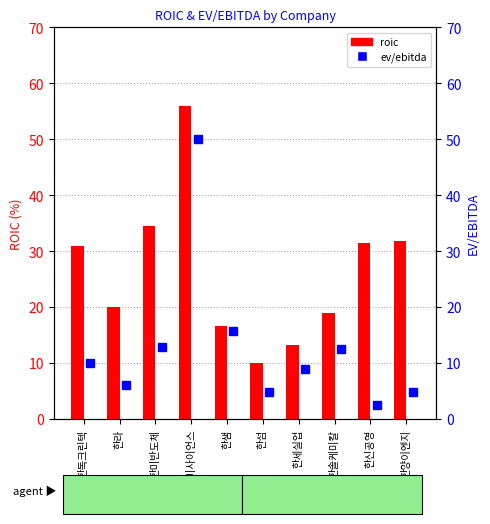

Reading right to left, transcribe all the data shown in this chart.

roic: 31.9	31.5	18.9	13.3	10.0	16.6	55.9	34.5	20.0	30.9
ev/ebitda: 4.8	2.4	12.5	8.9	4.8	15.8	50.0	12.8	6.1	9.9